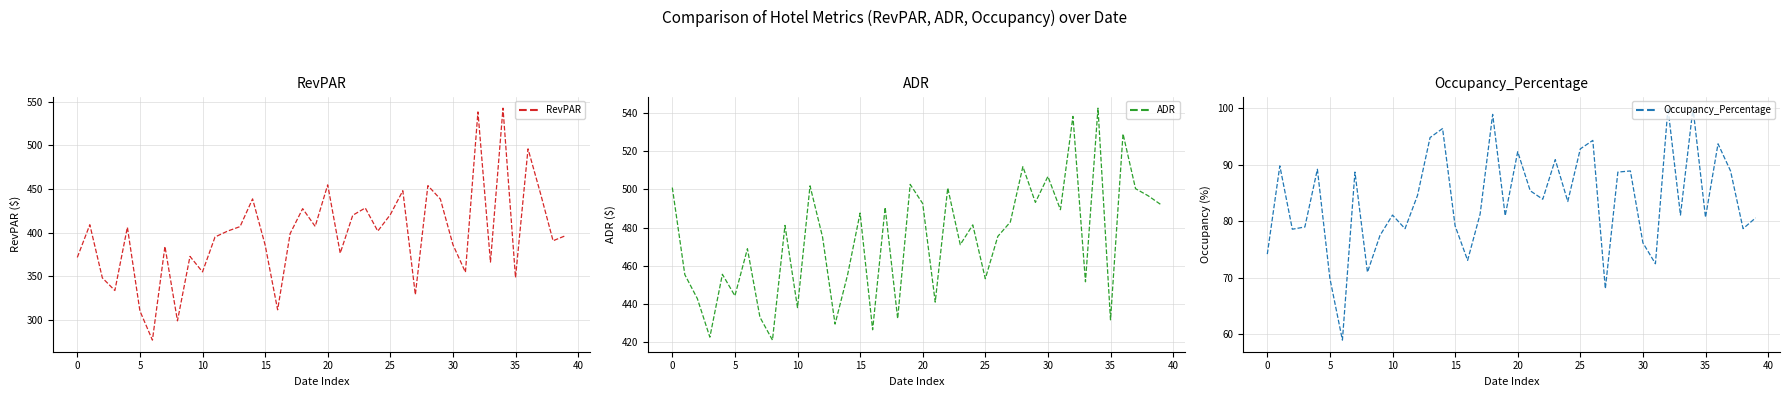

True or false: ADR and RevPAR intersect in this chart.

False